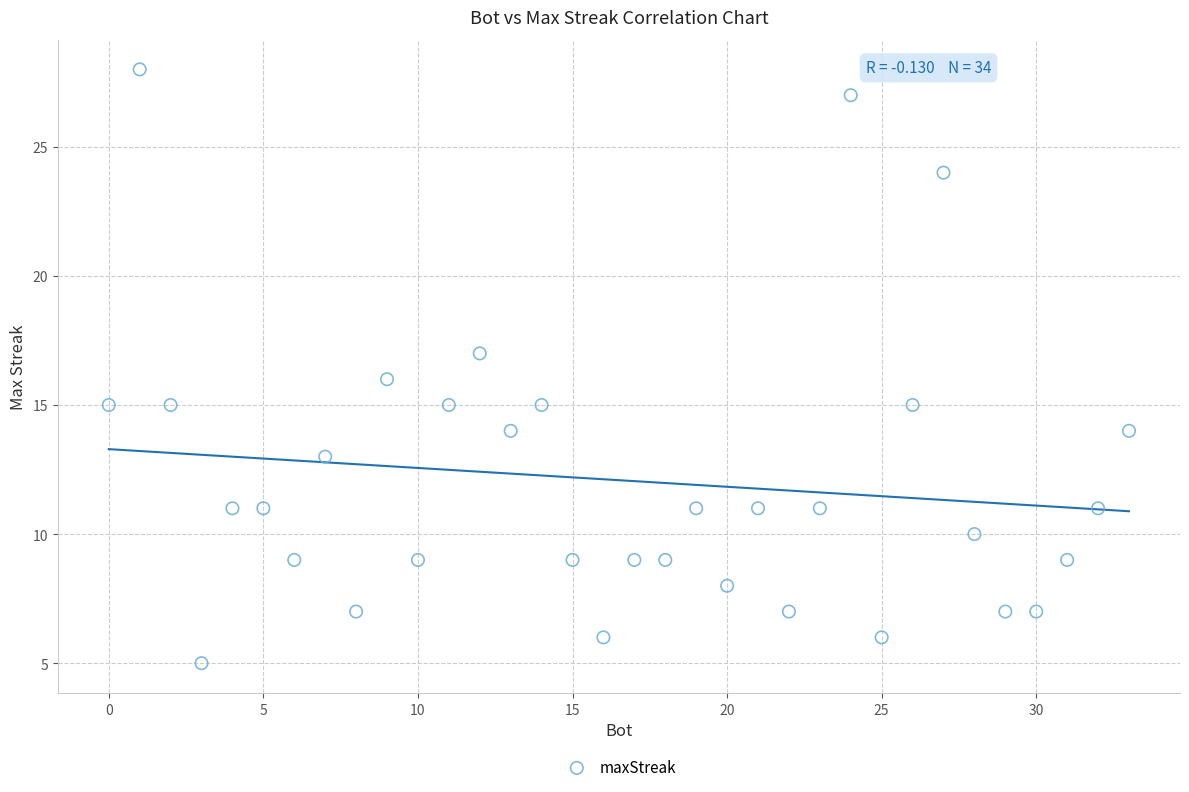

What is the range of X values (max minus min)?

33